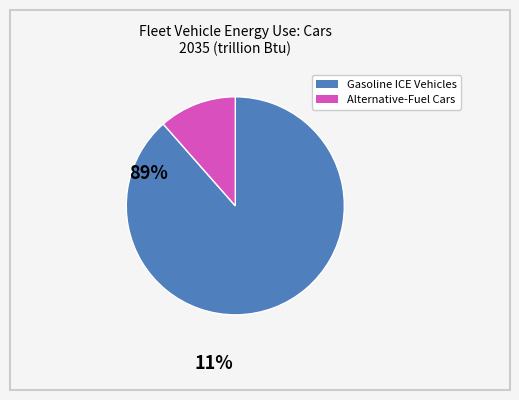

Does any single category account for the majority?

Yes